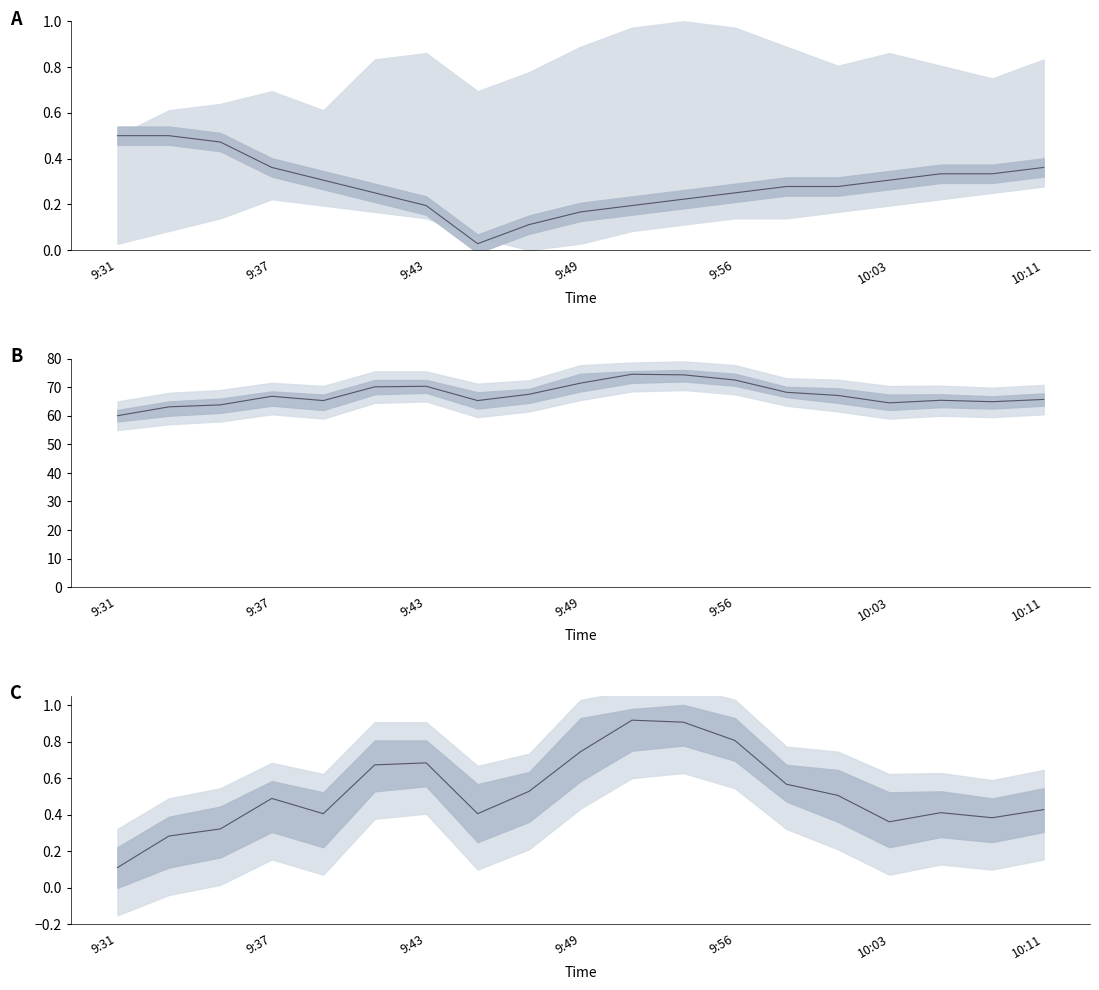

What is the label of the 11th point from the left?

10